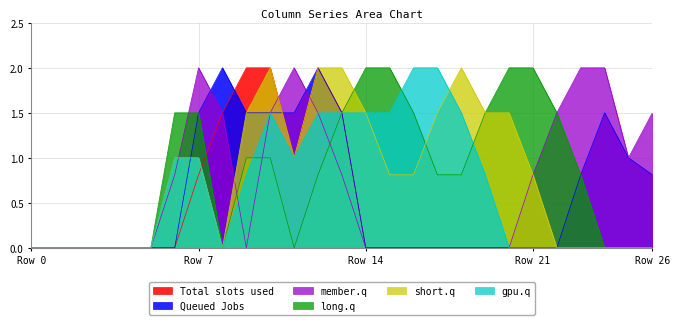

What is the highest value of the long.q series?

2.0